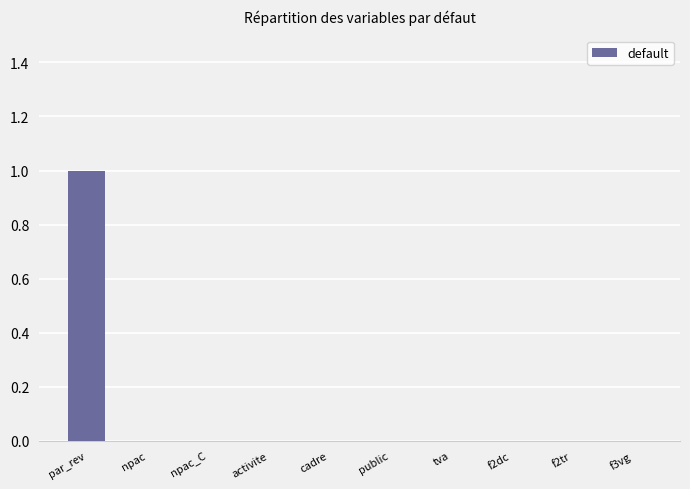

Reading left to right, what are all the values shown in this chart?

1	0	0	0	0	0	0	0	0	0